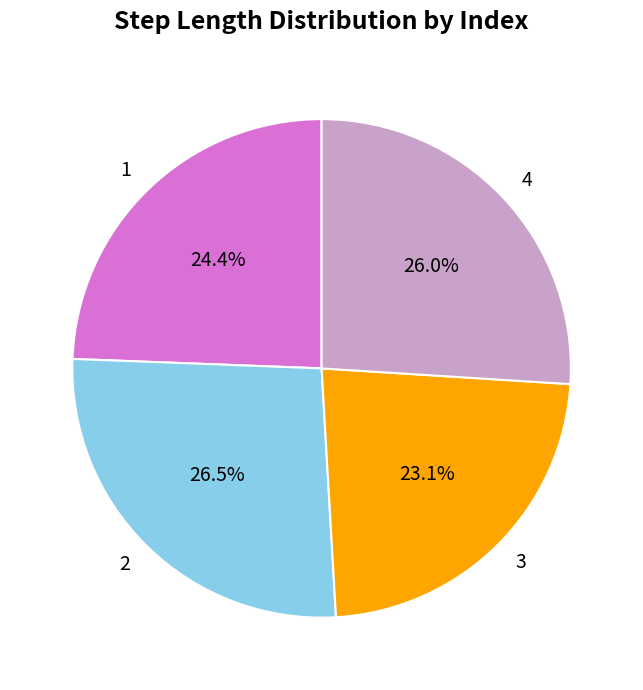

Count the number of slices in the pie.

4